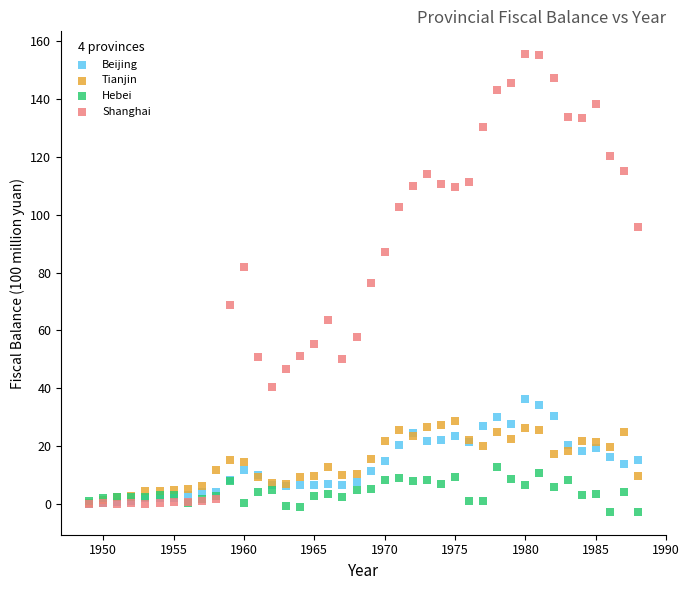

Which series has the largest Y range (max minus min)?

Shanghai